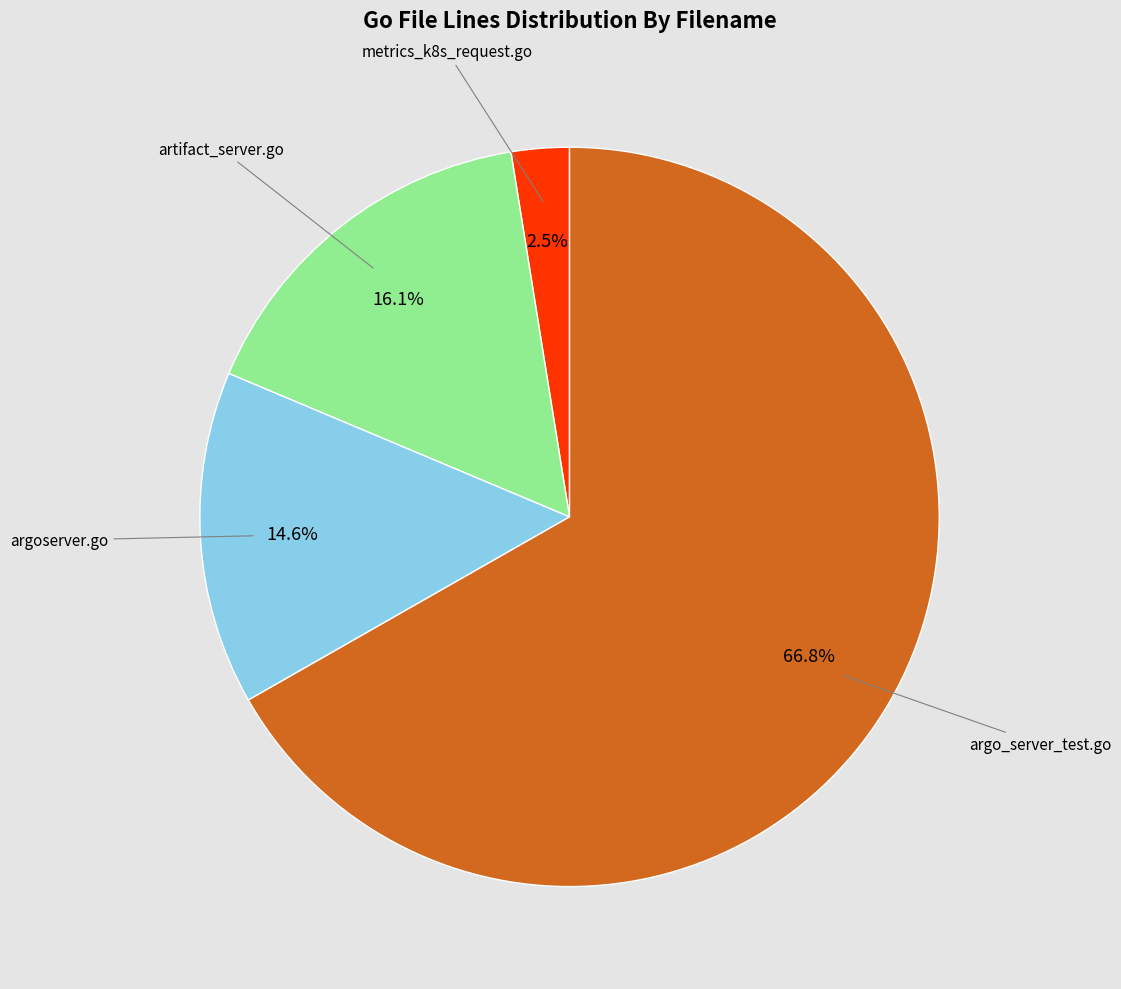

Is there a majority slice in this chart?

Yes